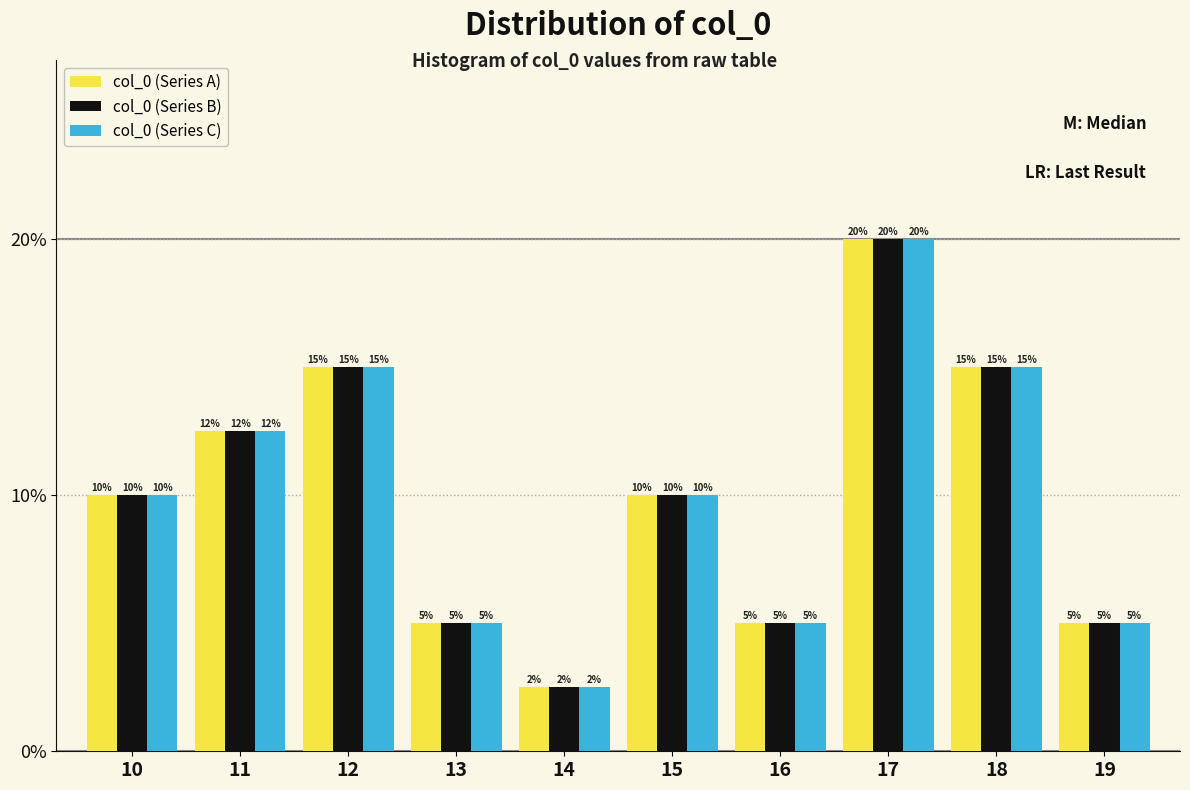

At which label does col_0 (Series A) reach its minimum?

14